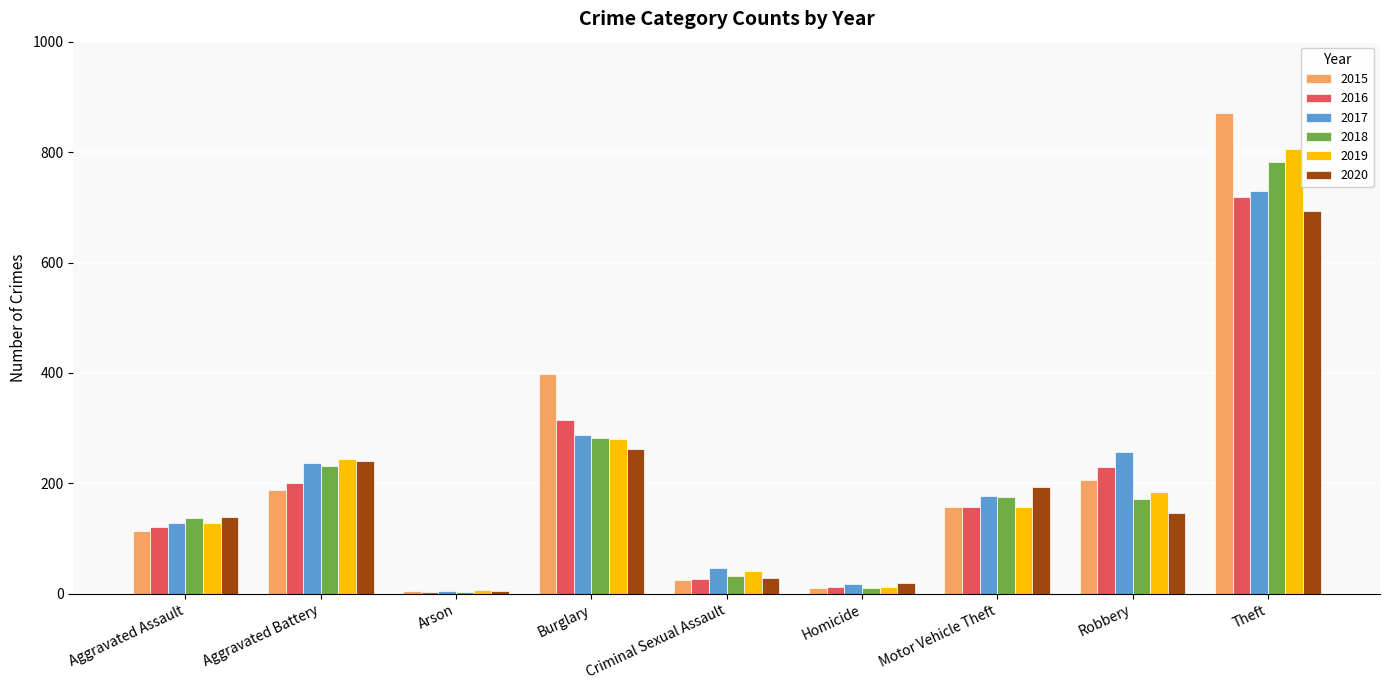

Is the value of 2020 at Robbery greater than the value of 2016 at Homicide?

Yes